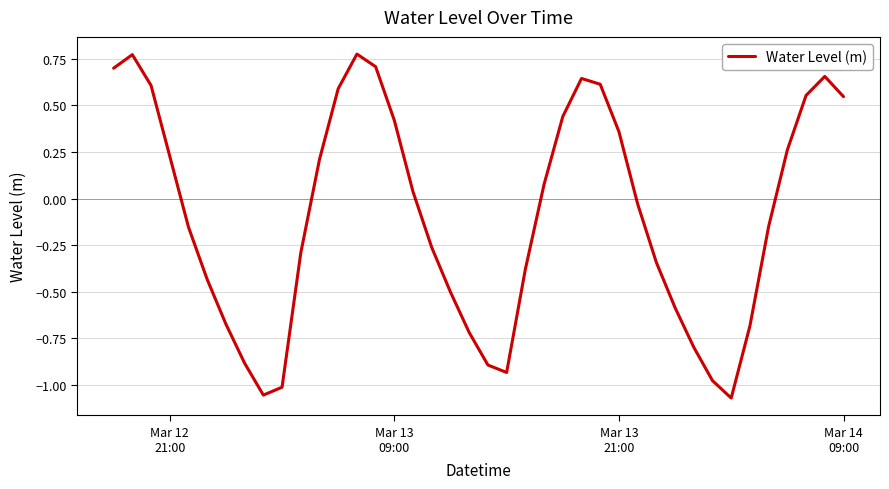

What is the difference between the maximum and minimum values?

1.8